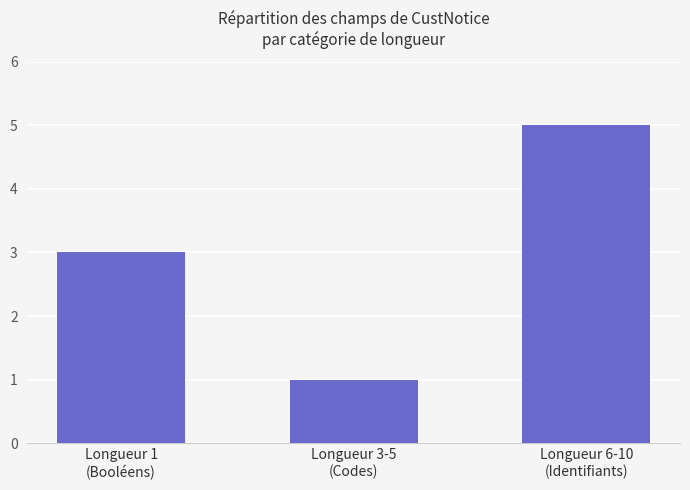

What is the average value?

3